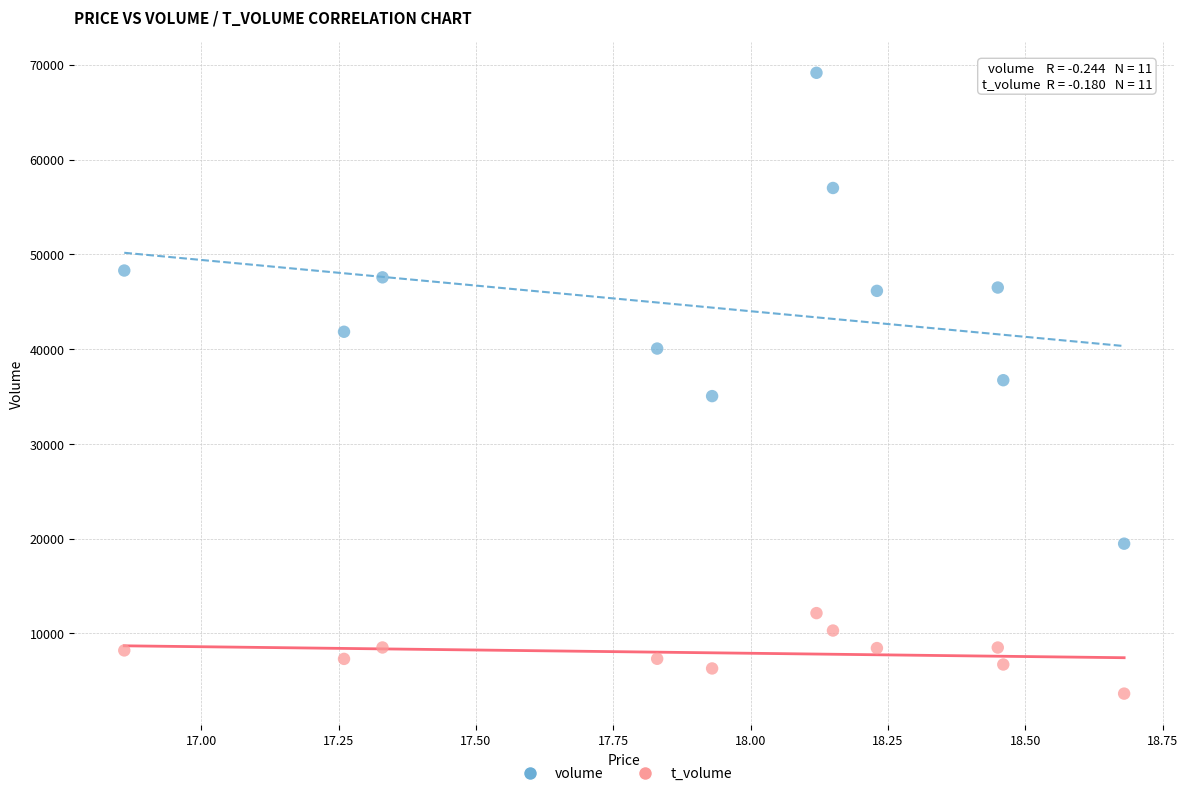

What are all the series names shown in the legend?

volume, t_volume